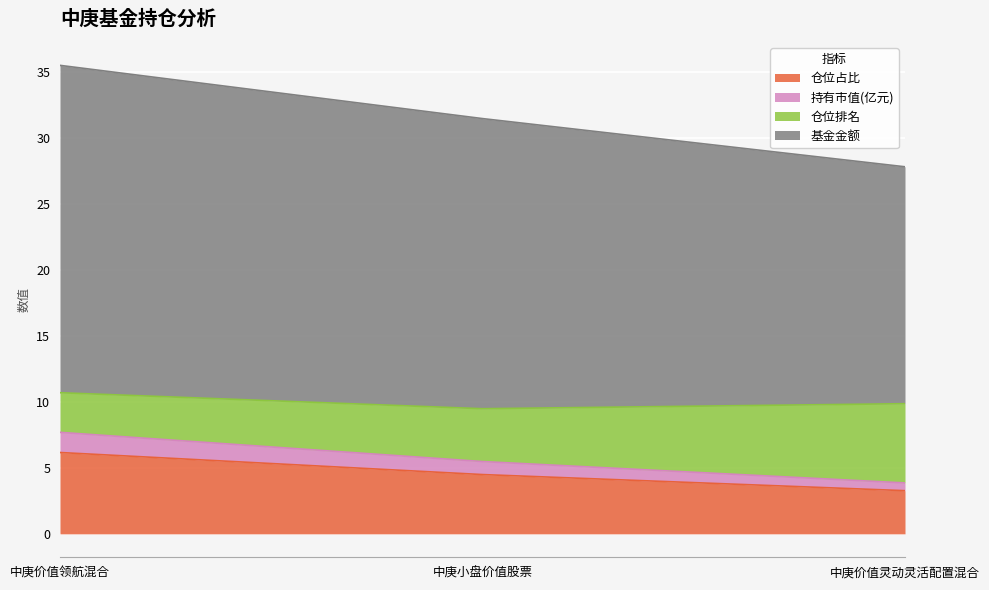

What is the difference between the maximum and minimum values in the 仓位占比 series?

2.9